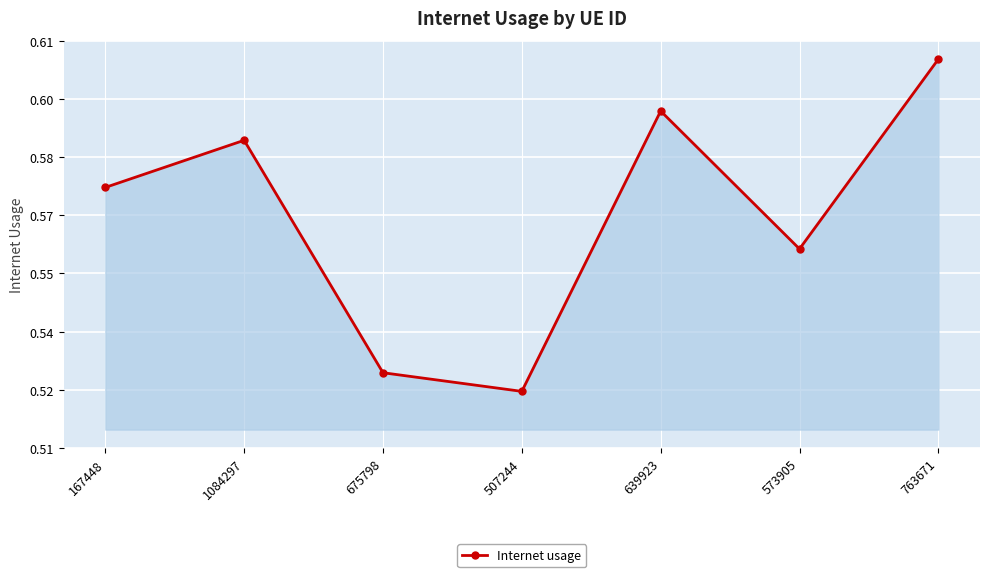

What is the difference between the values at 507244 and 167448?

0.1